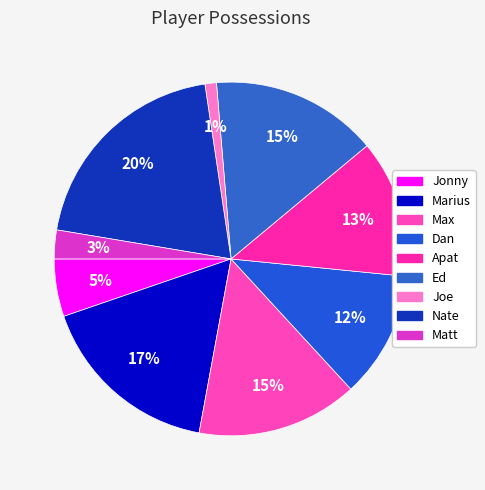

Is there any slice that represents more than half of the pie?

No